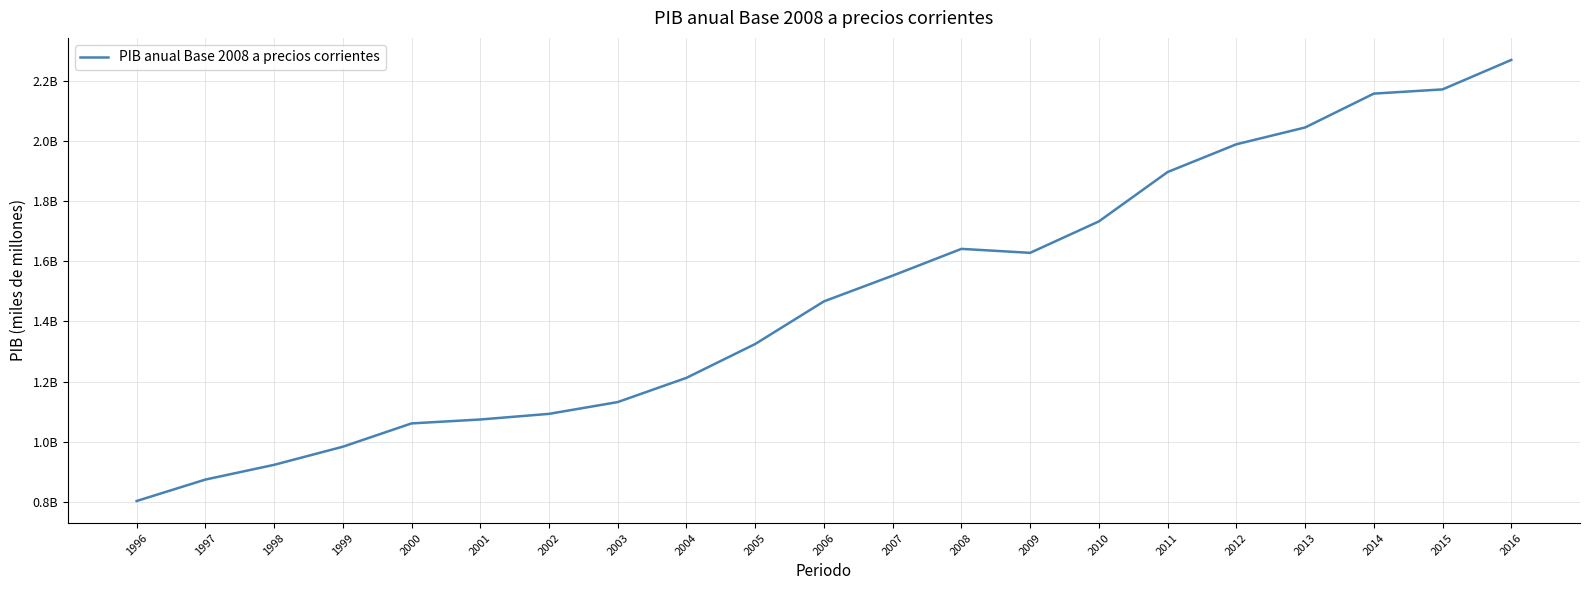

List the labels in order of value, largest first.

2016, 2015, 2014, 2013, 2012, 2011, 2010, 2008, 2009, 2007, 2006, 2005, 2004, 2003, 2002, 2001, 2000, 1999, 1998, 1997, 1996